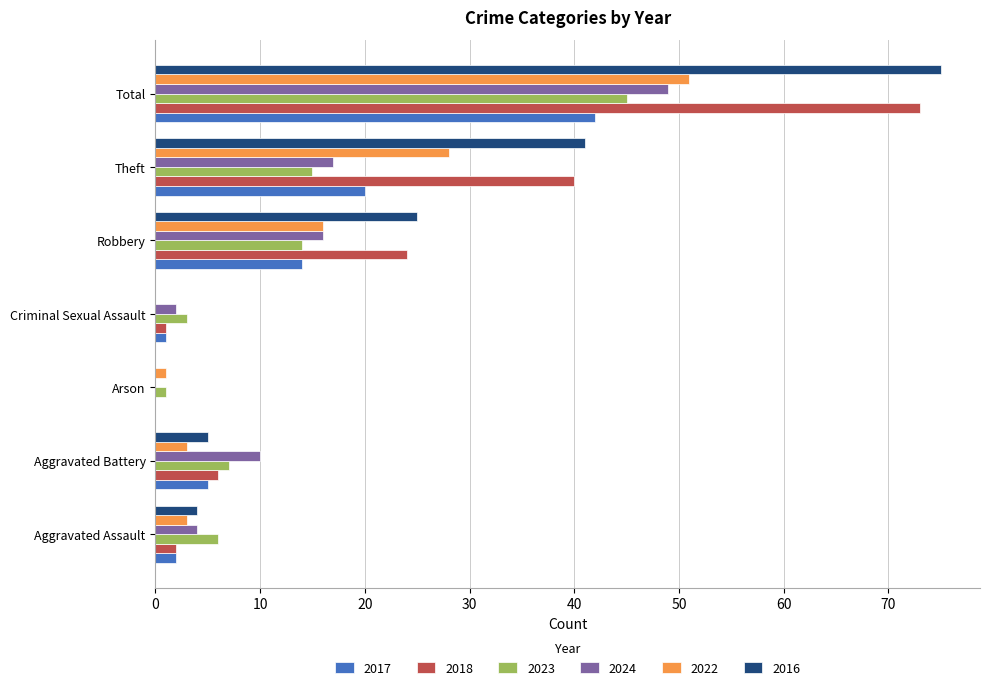

What is the approximate value of 2023 at Robbery?

14